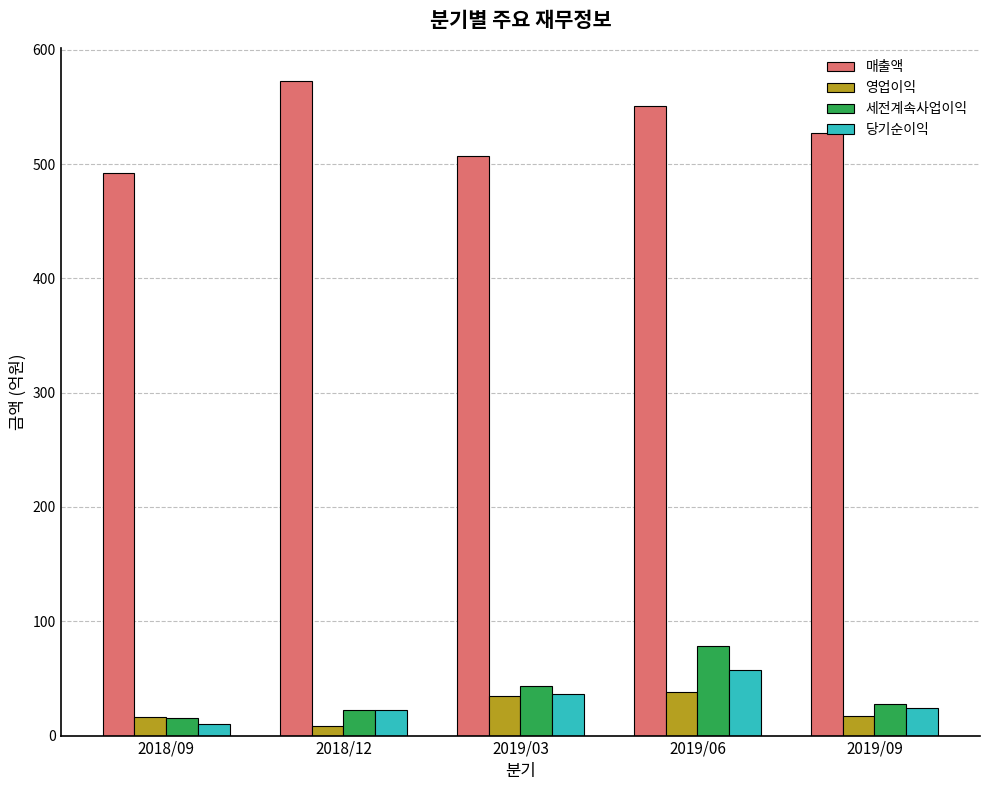

Rank the categories by 매출액 value from highest to lowest.

2018/12, 2019/06, 2019/09, 2019/03, 2018/09